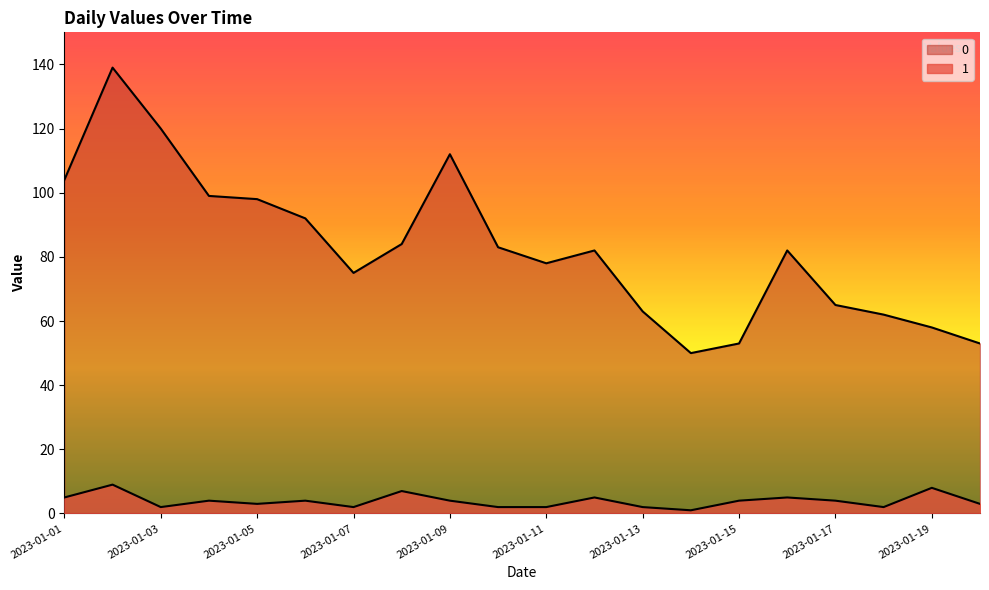

What is the difference between the maximum and second lowest values in the 1 series?

7